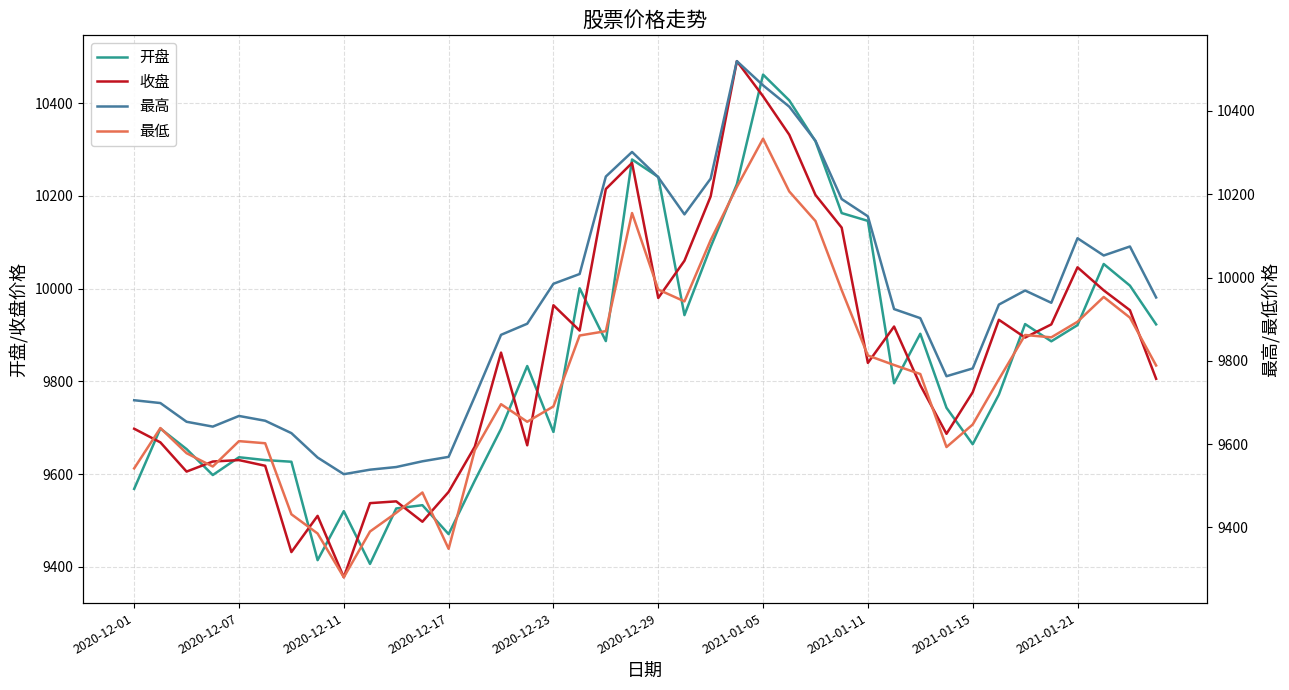

Is it true that 收盘 equals 9979.7 at 2020-12-29?

True